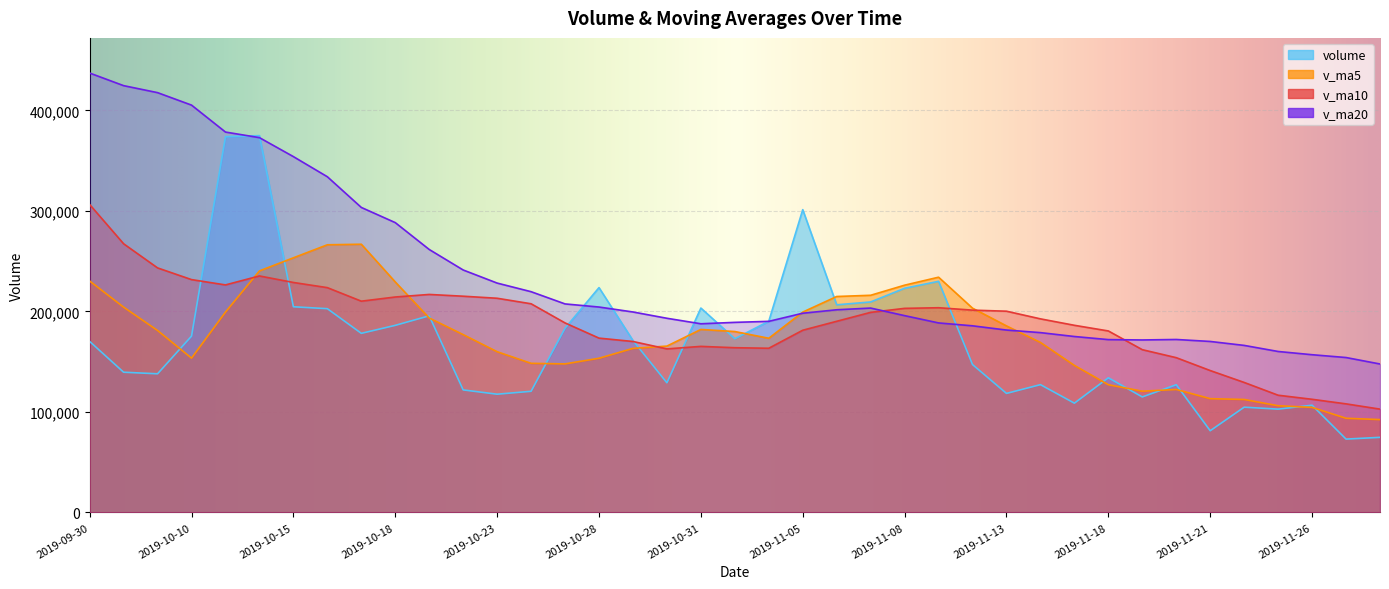

Does the chart display data point markers on the line(s)?

No